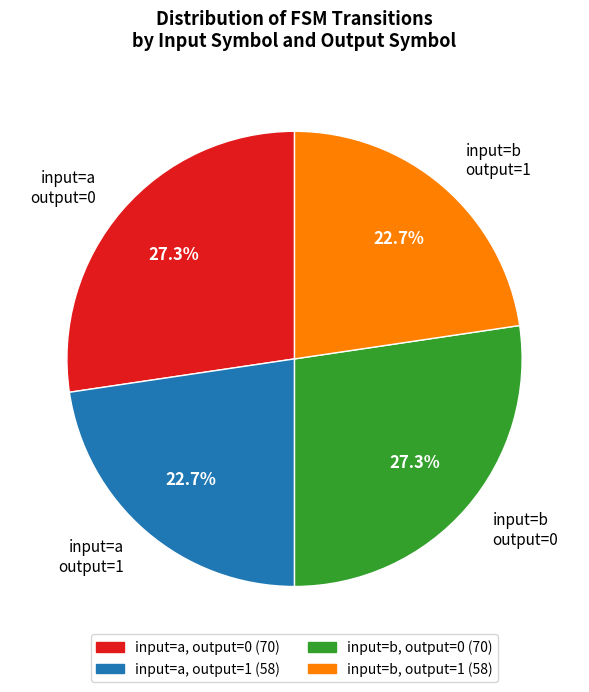

What percentage do input=a output=1 and input=a output=0 together represent?

50.0%